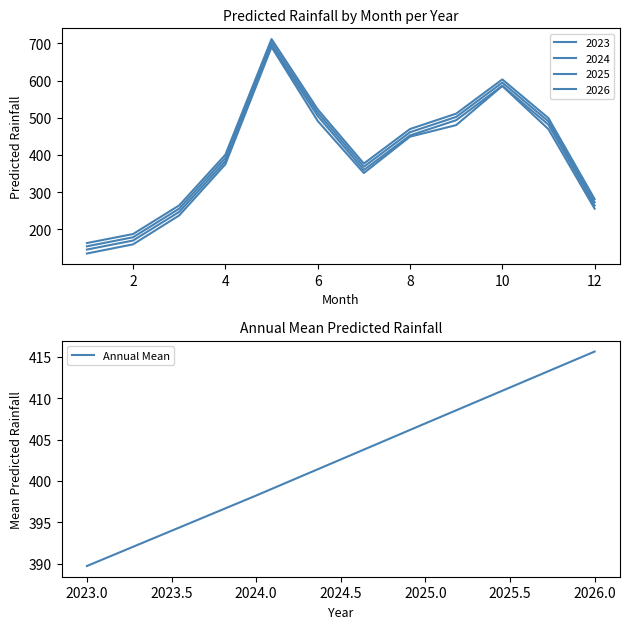

Where is Annual Mean nearest to the value 402?

2024.0